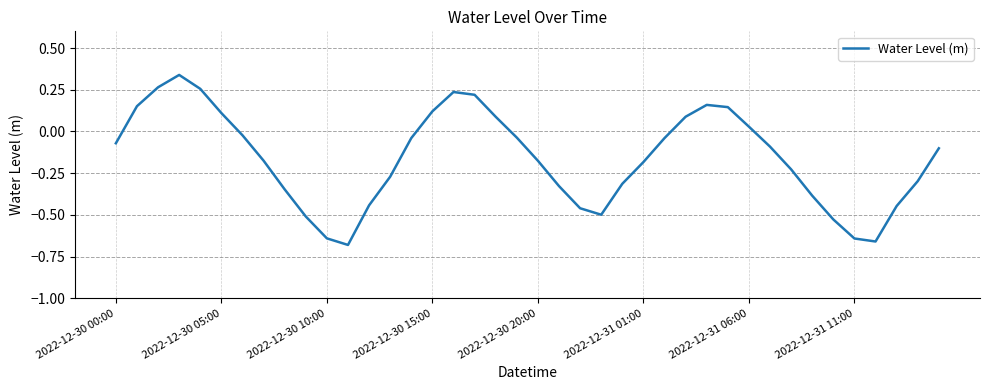

True or false: there are more than 0 points higher than both neighbors.

True